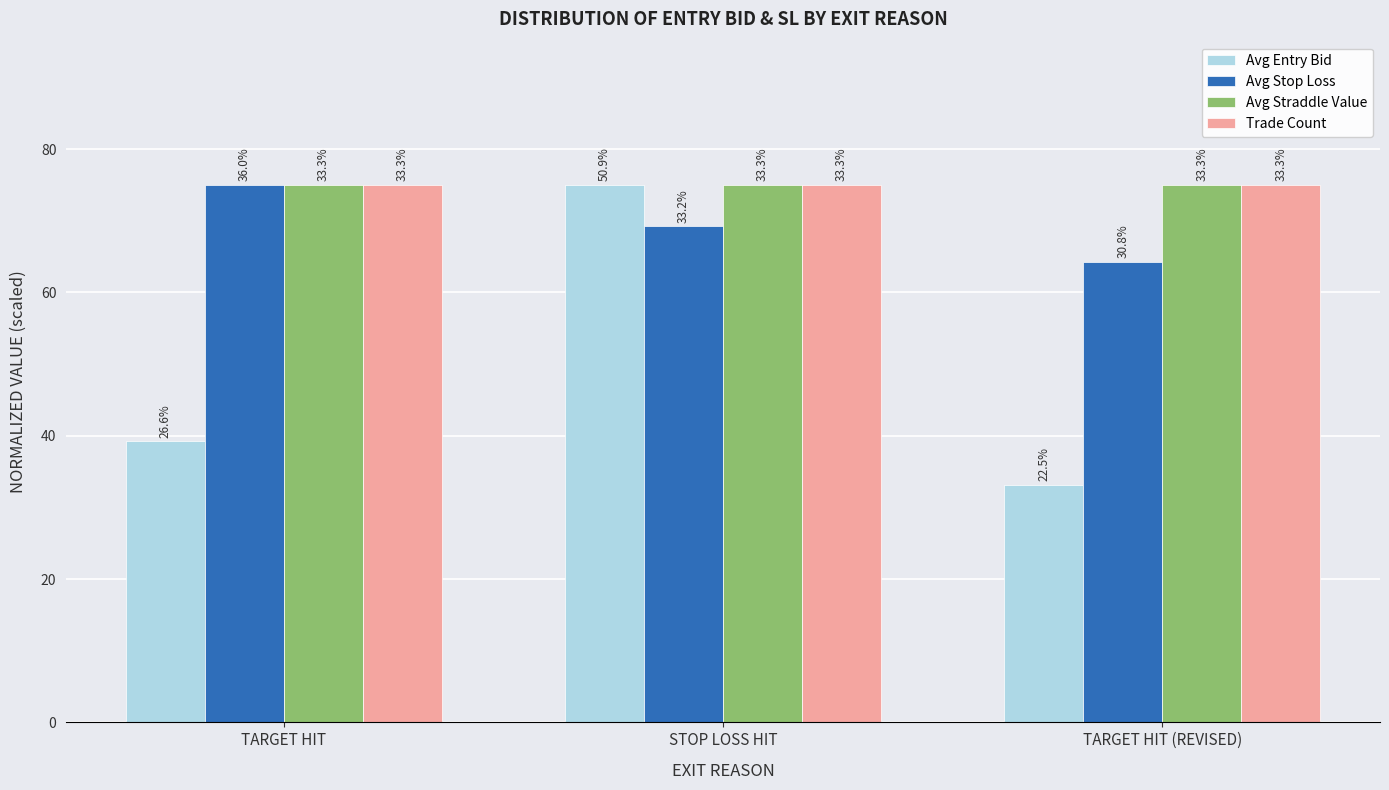

What is the difference between the highest and lowest values at TARGET HIT (REVISED)?

41.9